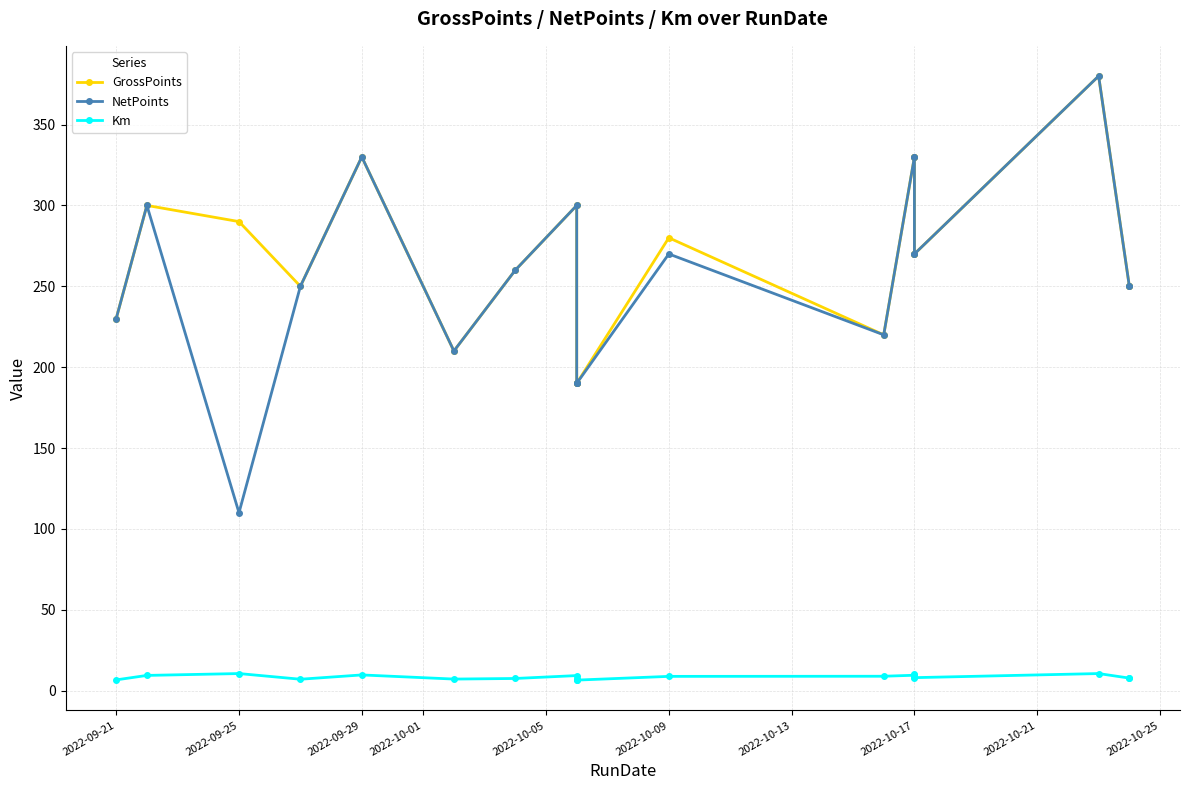

Which series has the largest range (max minus min)?

NetPoints